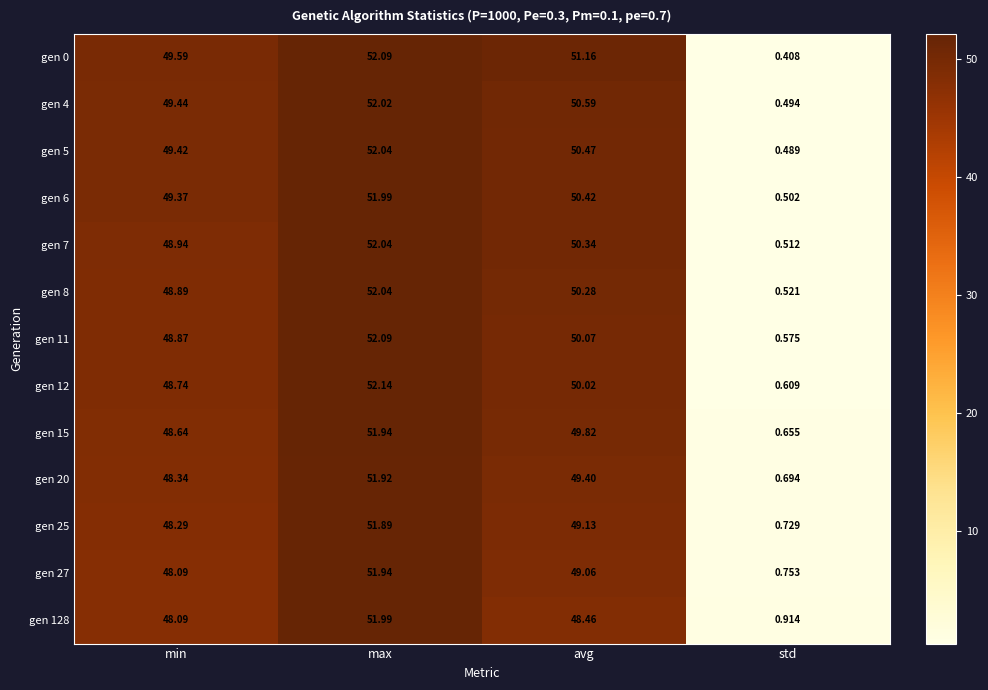

Which label corresponds to the largest value in the chart?

max